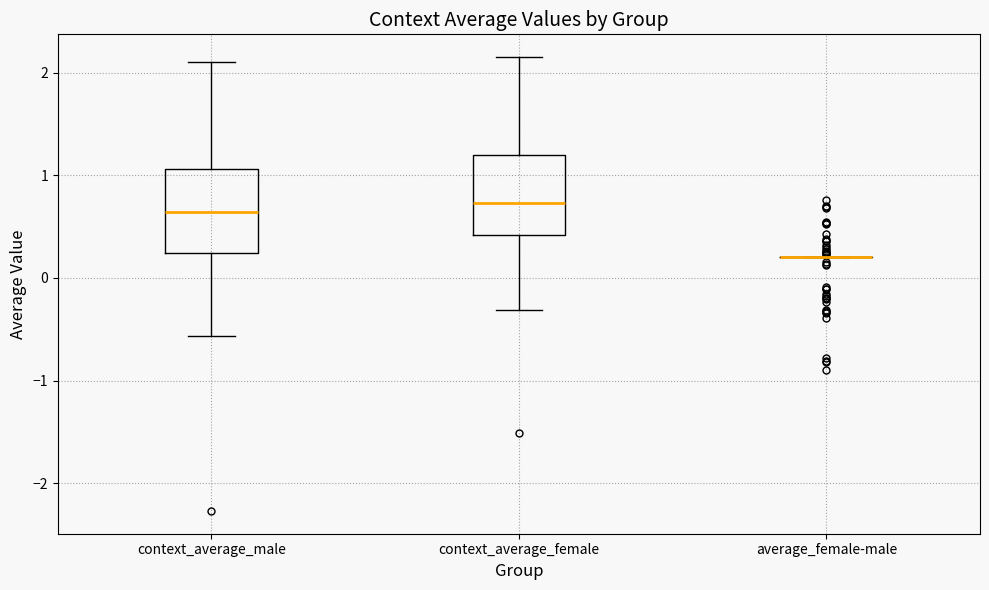

Reading left to right, transcribe this box plot: for each box, give where its median line is, the range the box spans, and where its two whiskers end, as read against the y-axis. The values are not printed on the chart, so give them approximately, as read against the axis.

context_average_male: median 0.6, box 0.2 to 1.1, whiskers -0.6 to 2.1
context_average_female: median 0.7, box 0.4 to 1.2, whiskers -0.3 to 2.2
average_female-male: box collapsed to a line at 0.2, whiskers 0.2 to 0.2